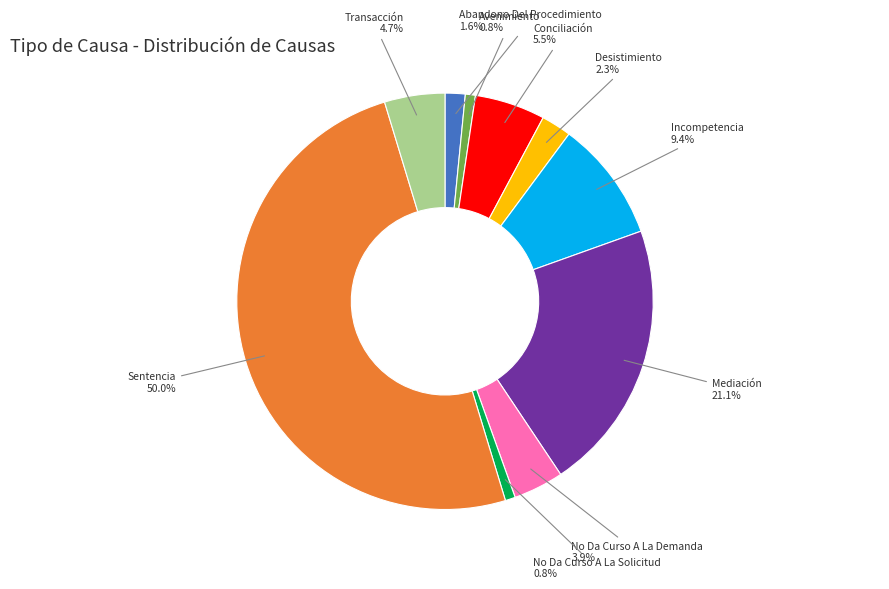

Combined, what portion of the pie is No Da Curso A La Solicitud and Incompetencia?

10.2%